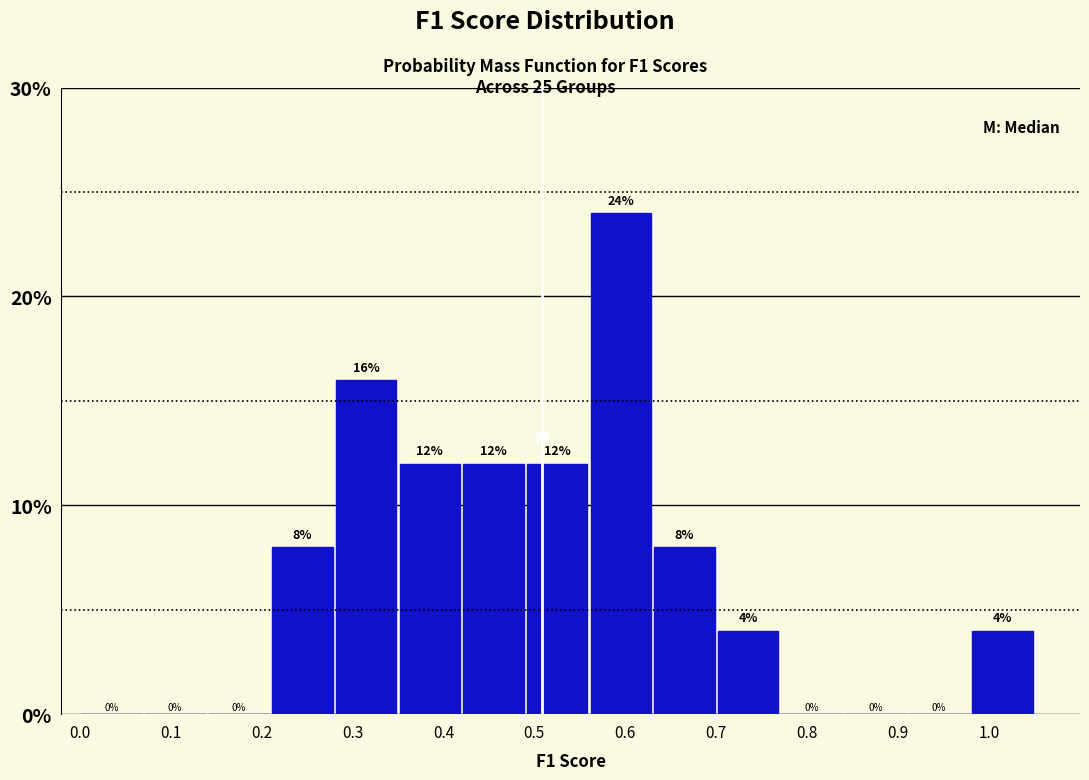

Reading left to right, transcribe this chart: for each bar, give the range it covers on the x-axis and its height.

0.00 to 0.07: 0
0.07 to 0.14: 0
0.14 to 0.21: 0
0.21 to 0.28: 8
0.28 to 0.35: 16
0.35 to 0.42: 12
0.42 to 0.49: 12
0.49 to 0.56: 12
0.56 to 0.63: 24
0.63 to 0.70: 8
0.70 to 0.77: 4
0.77 to 0.84: 0
0.84 to 0.91: 0
0.91 to 0.98: 0
0.98 to 1.05: 4